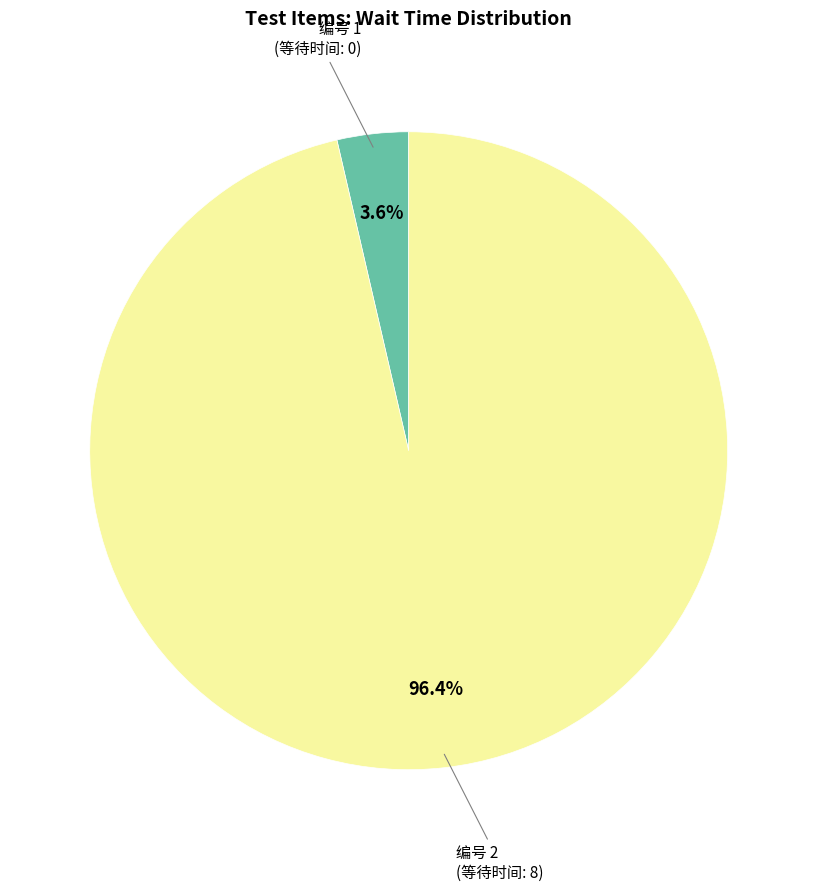

To the nearest percent, what is the difference between the largest and smallest slice percentages?

93%